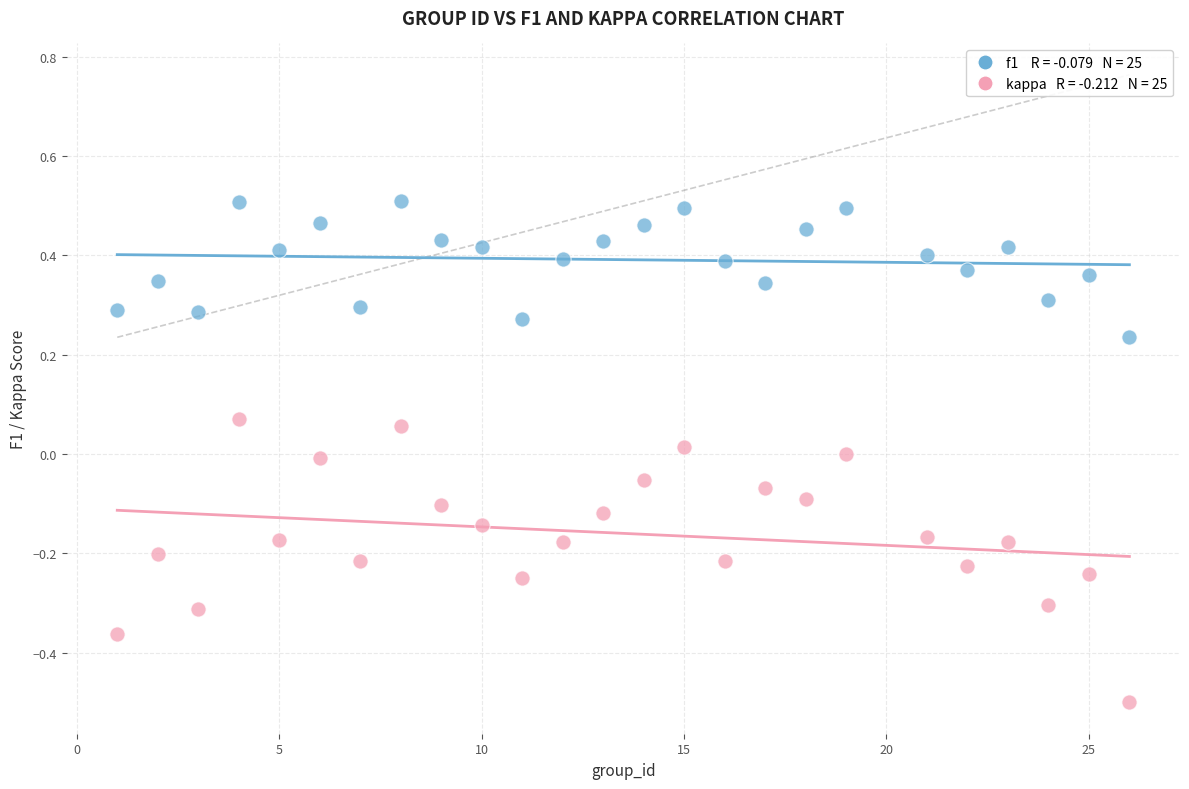

Across all data points, what is the range of X values (max minus min)?

25.0